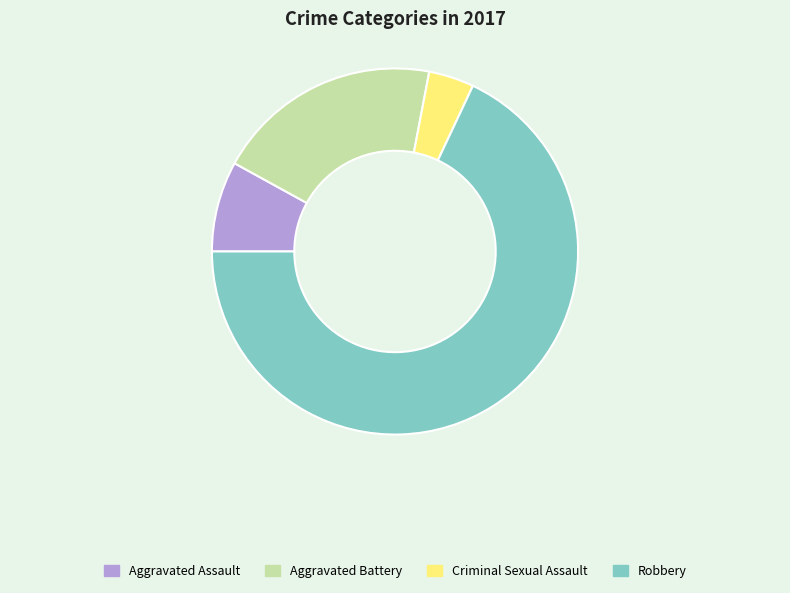

What is the largest slice in the pie chart?

Robbery